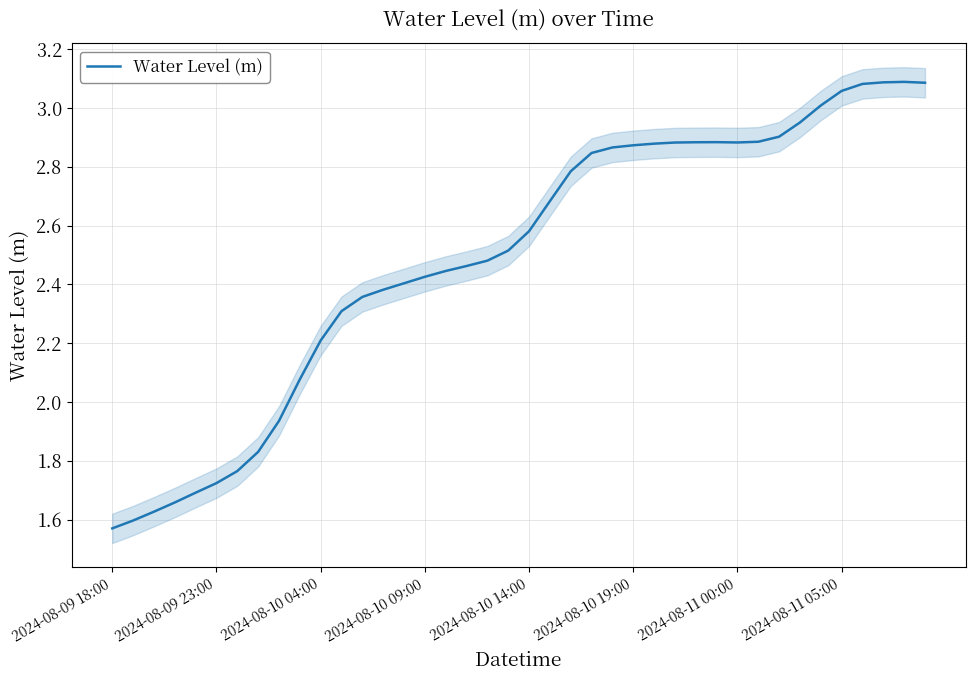

The Water Level (m) series shows 4.6 at 2024-08-11 00:00. True or false?

False